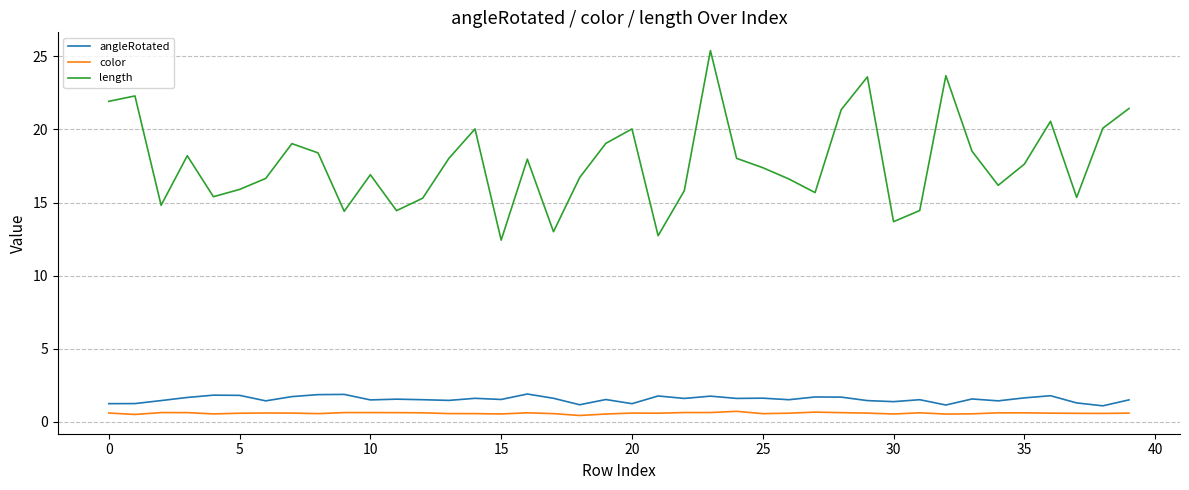

What is the highest value of the color series?

0.7